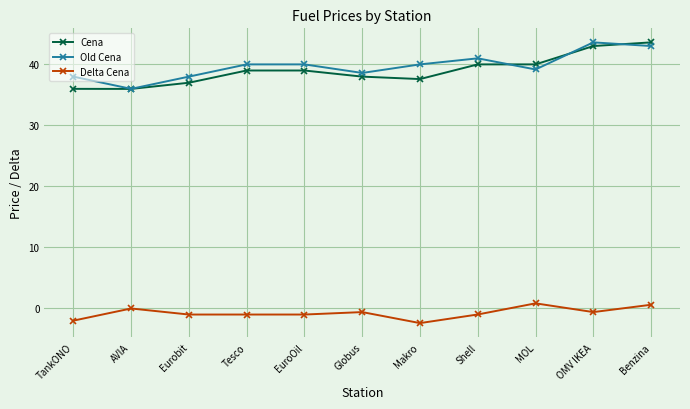

Is it true that Cena equals 42.9 at OMV IKEA?

True